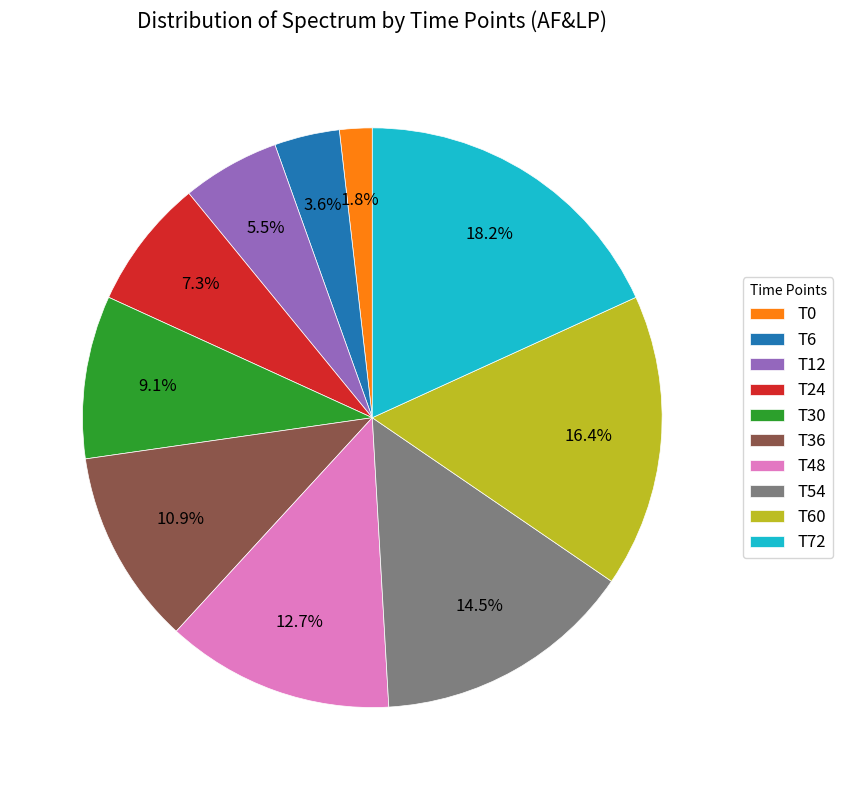

Is there a majority slice in this chart?

No